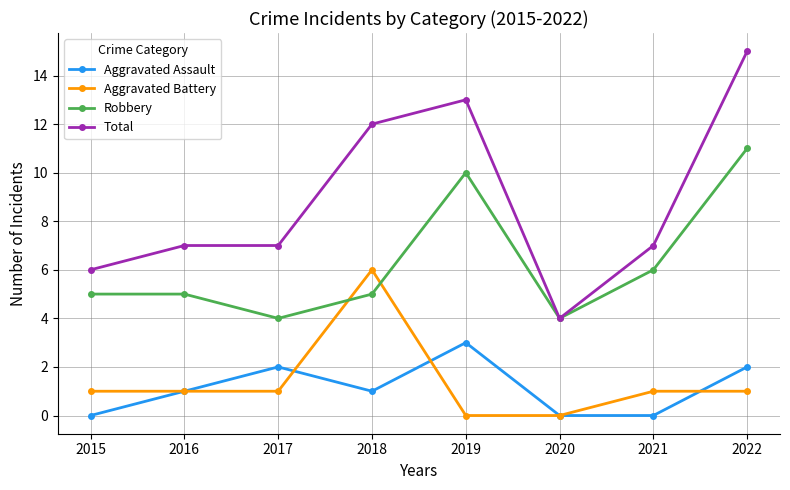

Reading left to right, list all the values displayed in this chart.

Aggravated Assault: 0	1	2	1	3	0	0	2
Aggravated Battery: 1	1	1	6	0	0	1	1
Robbery: 5	5	4	5	10	4	6	11
Total: 6	7	7	12	13	4	7	15